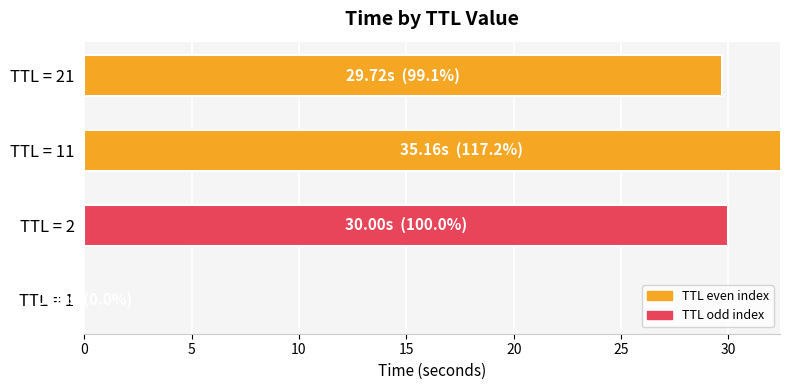

What is the difference between the values at TTL = 21 and TTL = 1?

29.7